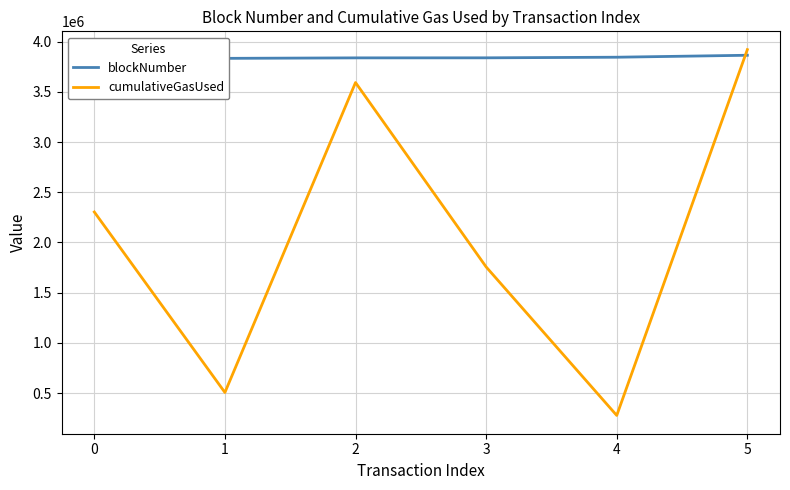

At how many categories does at least one series exceed 2515503?

6